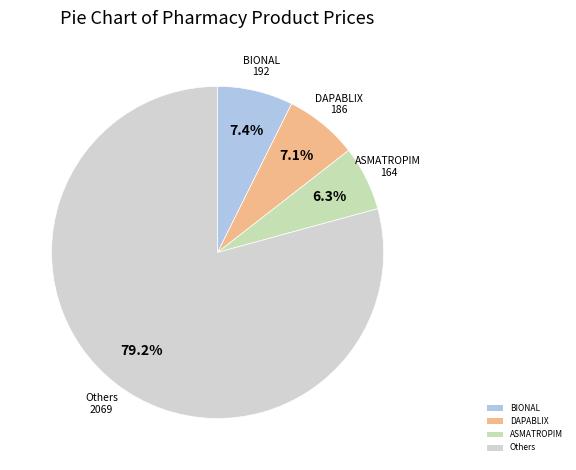

What is the total percentage of ASMATROPIM and Others?

85.5%